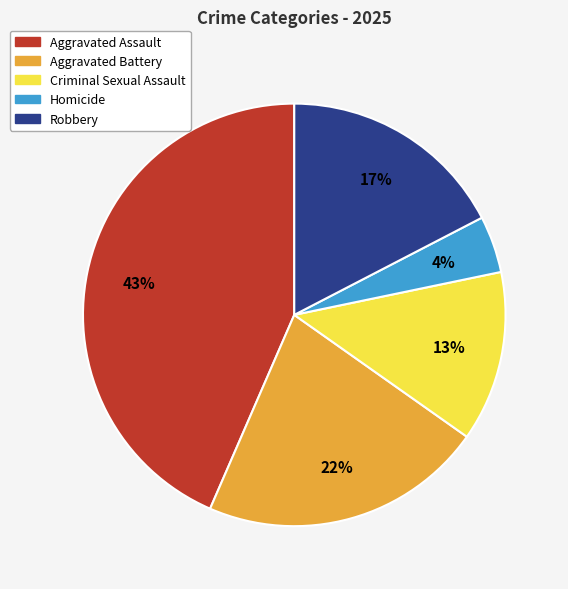

Which slice is the largest?

Aggravated Assault